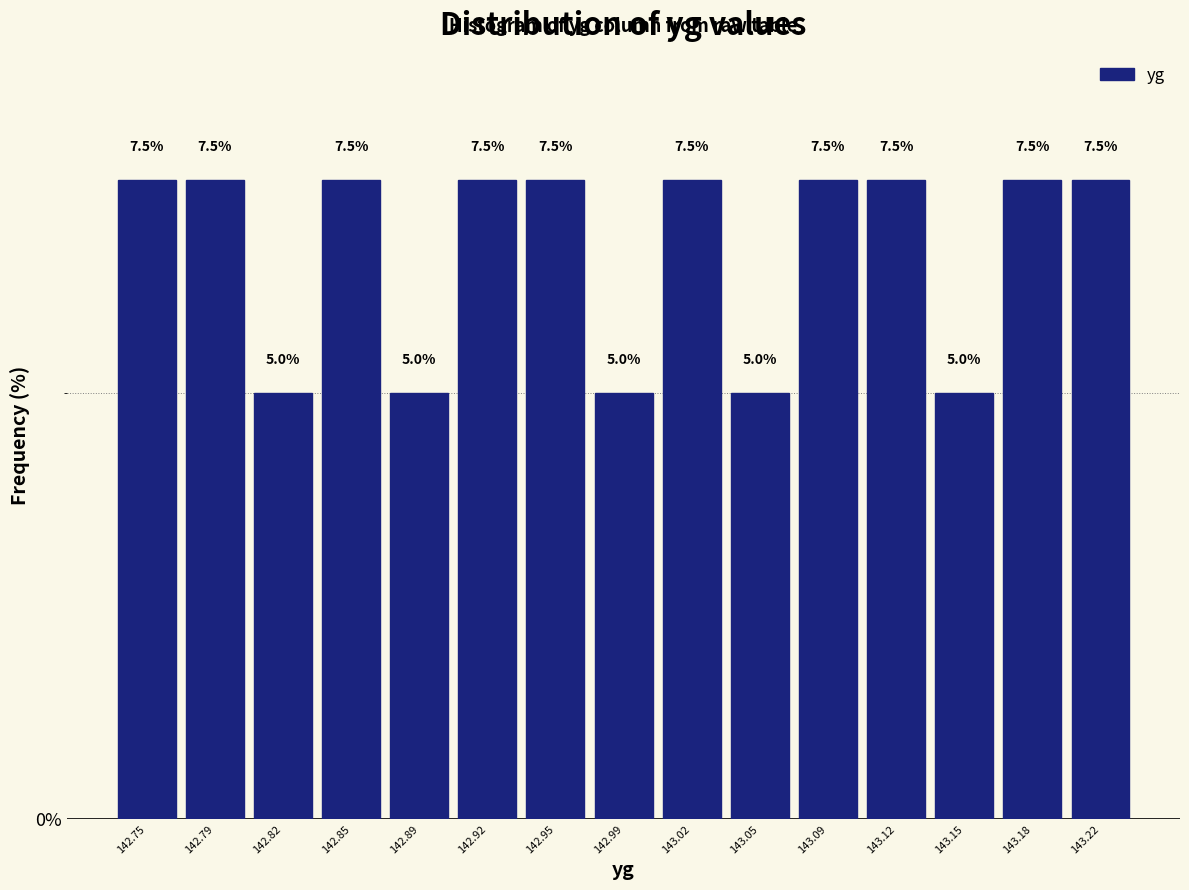

How tall is the bar that spans 143.070 to 143.100 on the x-axis? The bar edges are not printed on the chart, so give them approximately, as read against the axis.

7.5